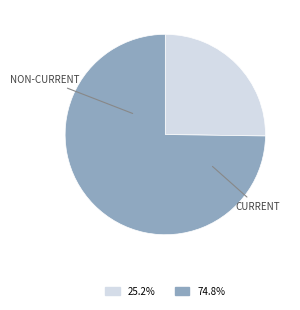

Does any single category account for the majority?

Yes